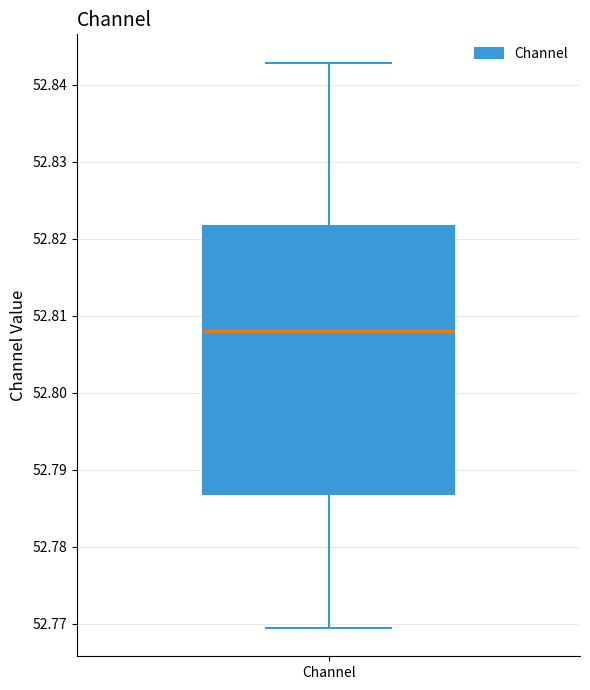

Transcribe this box plot: give where the median line is, the range the box spans, and where the two whiskers end, as read against the y-axis. The values are not printed on the chart, so give them approximately, as read against the axis.

median 52.808, box 52.787 to 52.822, whiskers 52.769 to 52.843